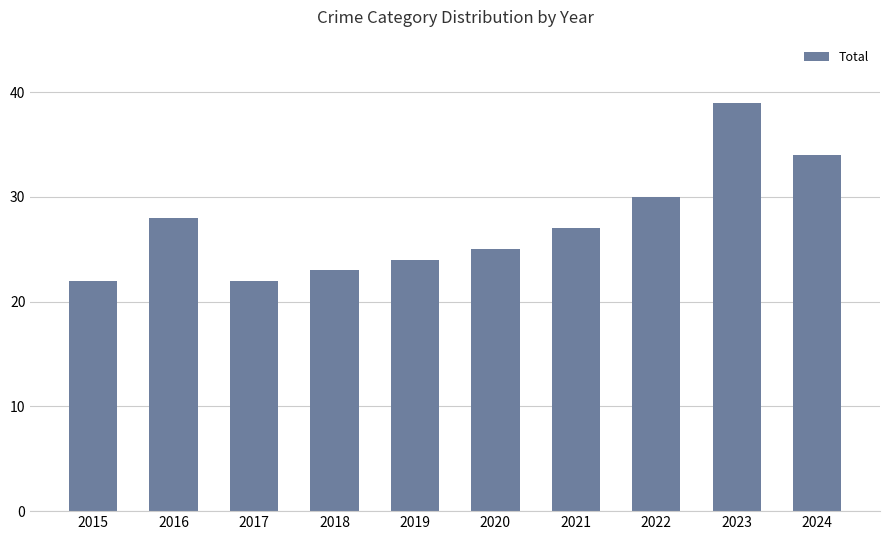

The value at 2020 is 15. True or false?

False